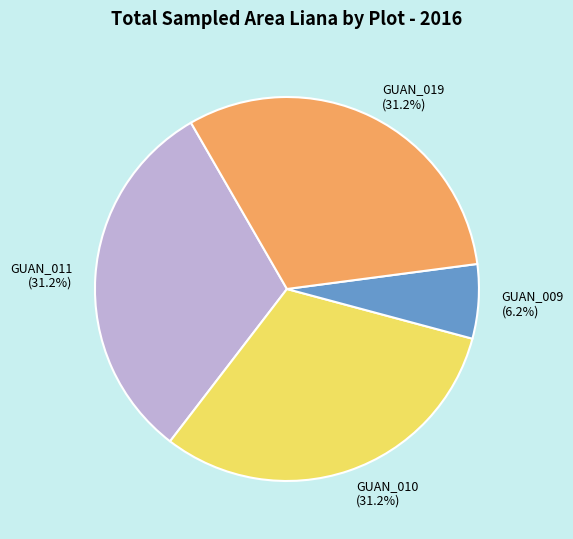

Which slice is the smallest?

GUAN_009